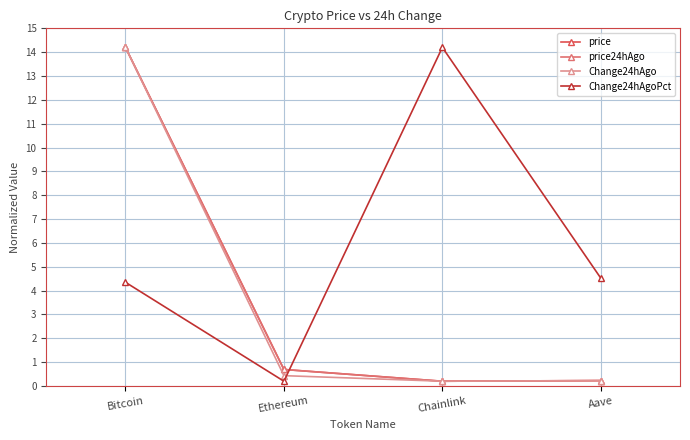

Reading left to right, what are all the values shown in this chart?

price: Bitcoin=14.2	Ethereum=0.7	Chainlink=0.2	Aave=0.2
price24hAgo: Bitcoin=14.2	Ethereum=0.7	Chainlink=0.2	Aave=0.2
Change24hAgo: Bitcoin=14.2	Ethereum=0.4	Chainlink=0.2	Aave=0.2
Change24hAgoPct: Bitcoin=4.3	Ethereum=0.2	Chainlink=14.2	Aave=4.5